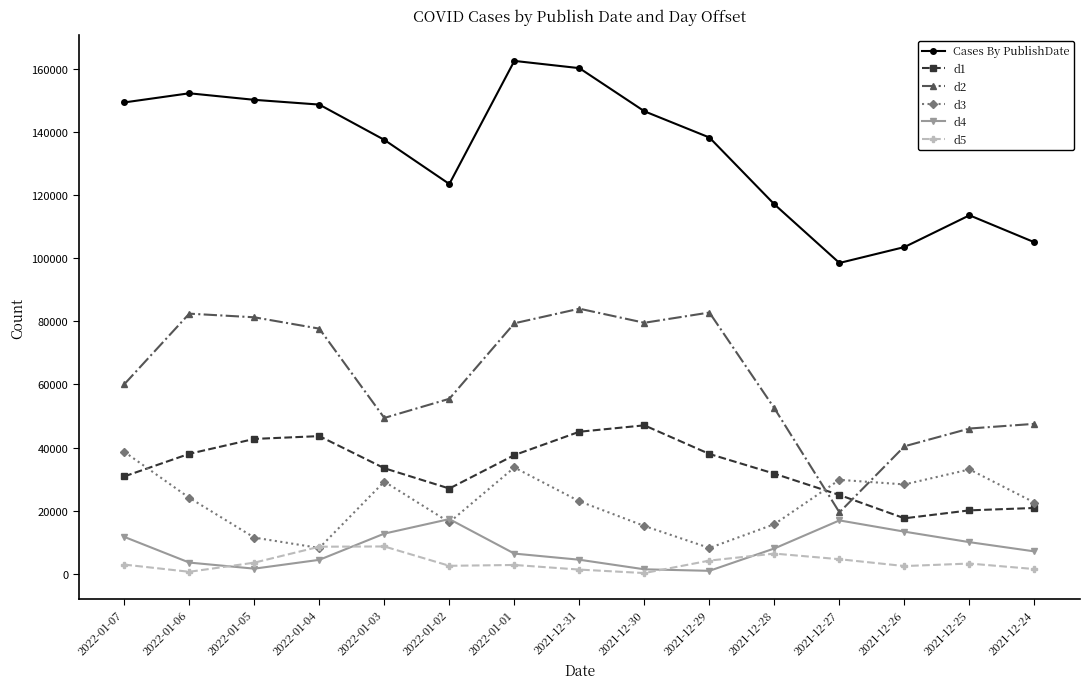

True or false: d5 has more than 1 points higher than both neighbors.

True